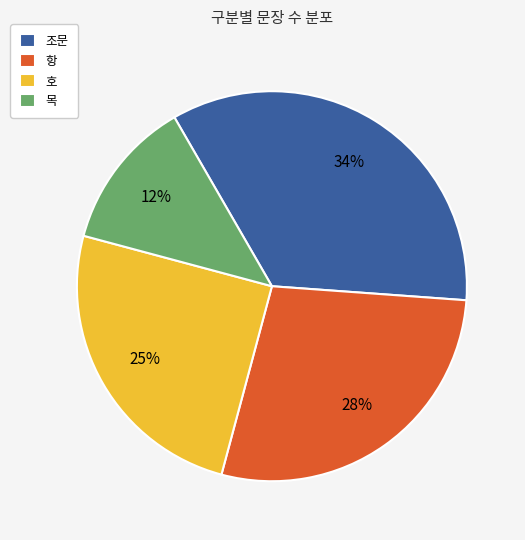

Does any single category account for the majority?

No